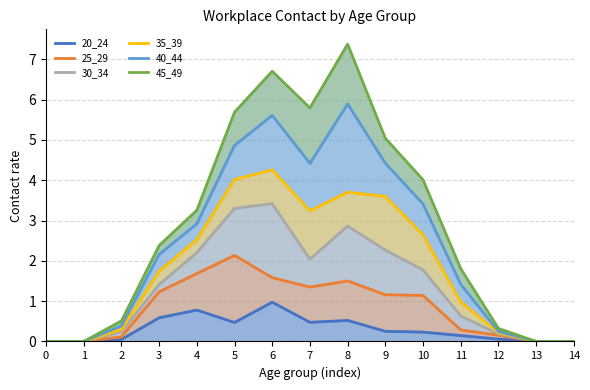

Is the value of 30_34 at 9 greater than the value of 40_44 at 4?

No